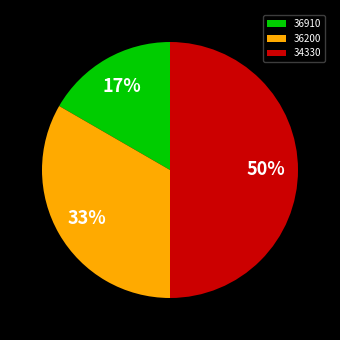

To the nearest percent, what portion does 34330 represent?

50%